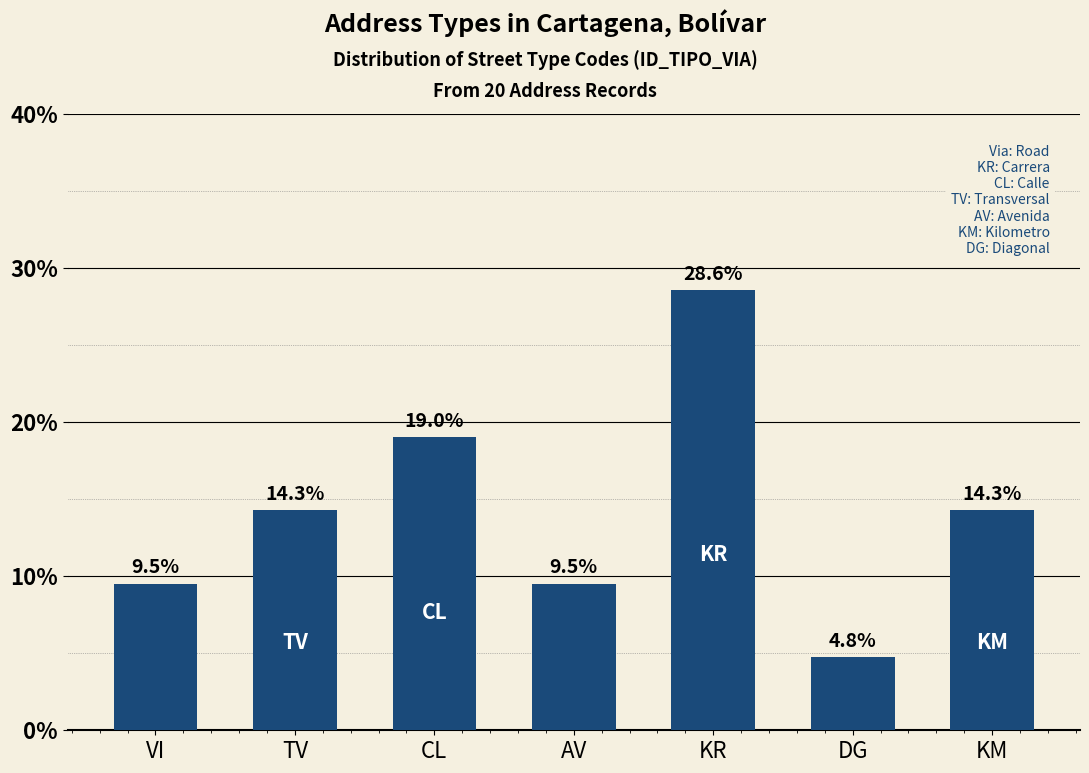

What is the difference between the second highest and second lowest values?

9.5